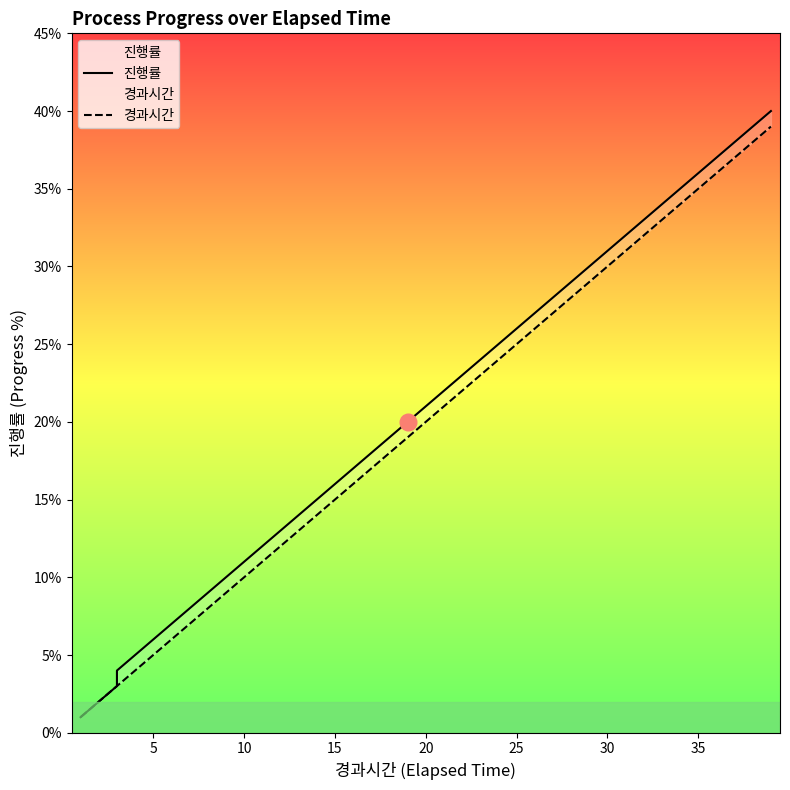

How many data points in 경과시간 are less than 20?

20